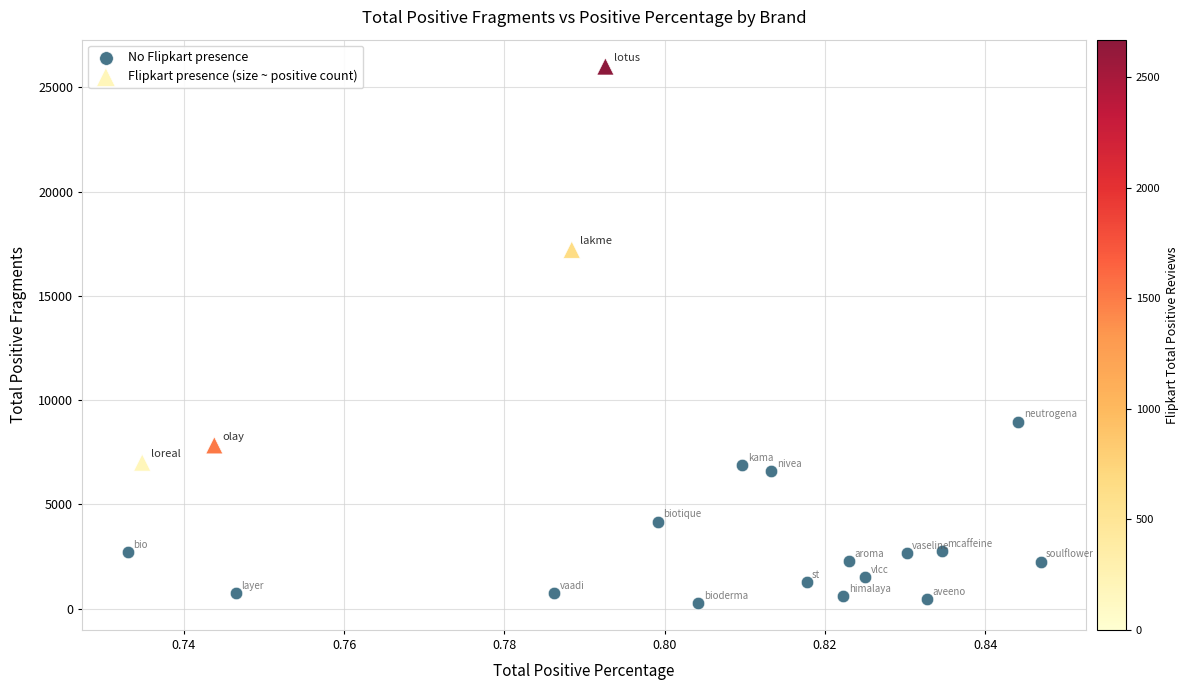

Which series contains the lowest Y value?

No Flipkart presence